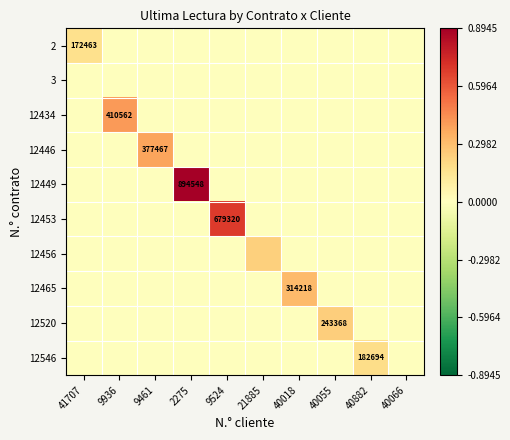

How many values in 2 are above zero?

1